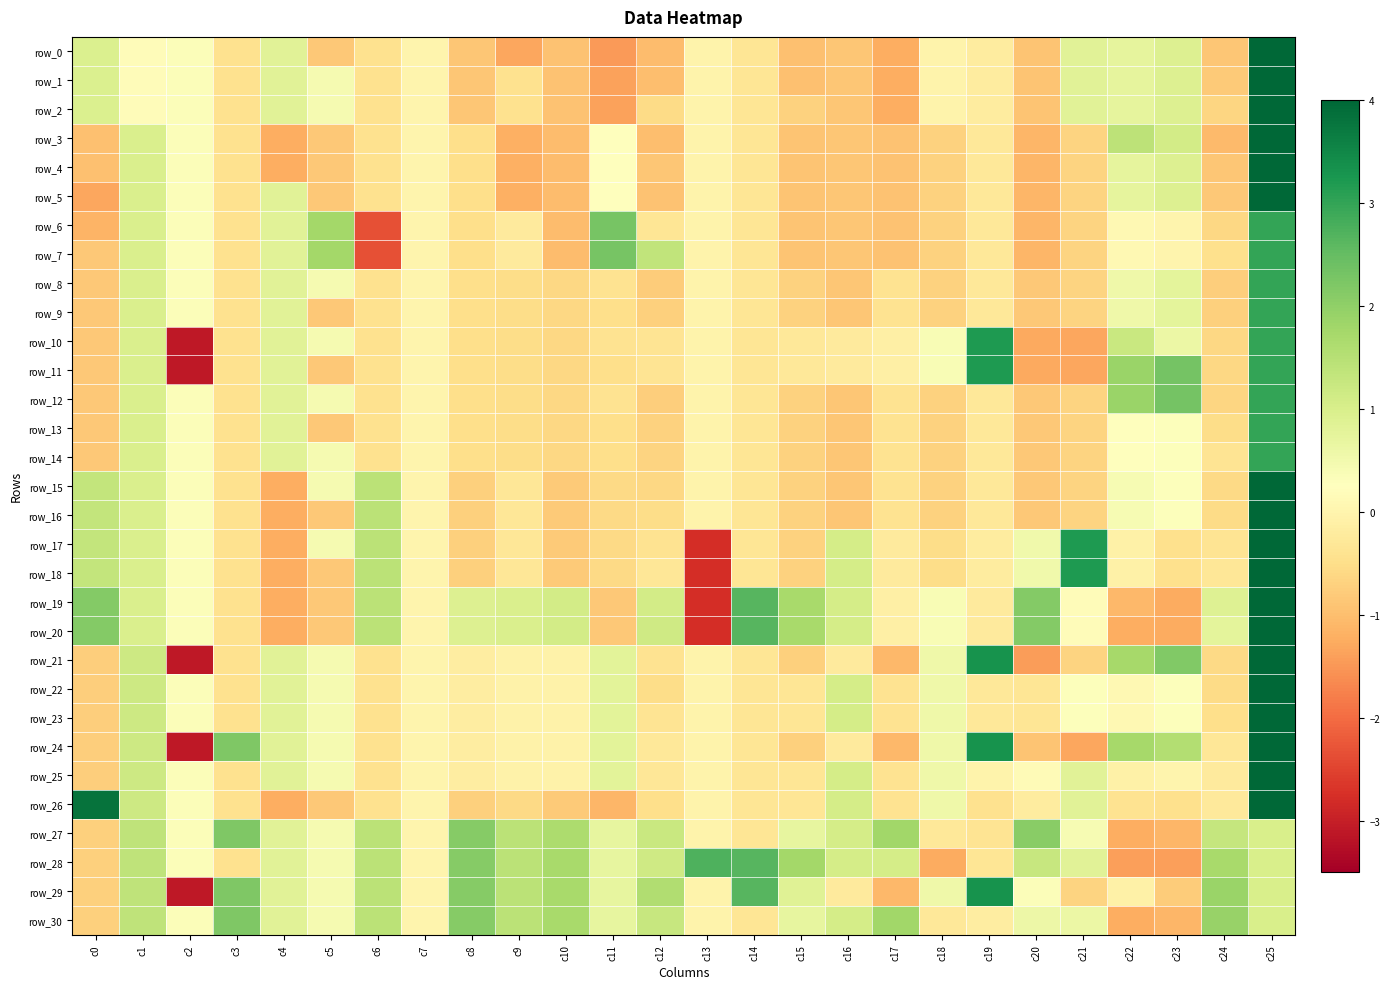

At which category is the sum across all series the highest?

c25